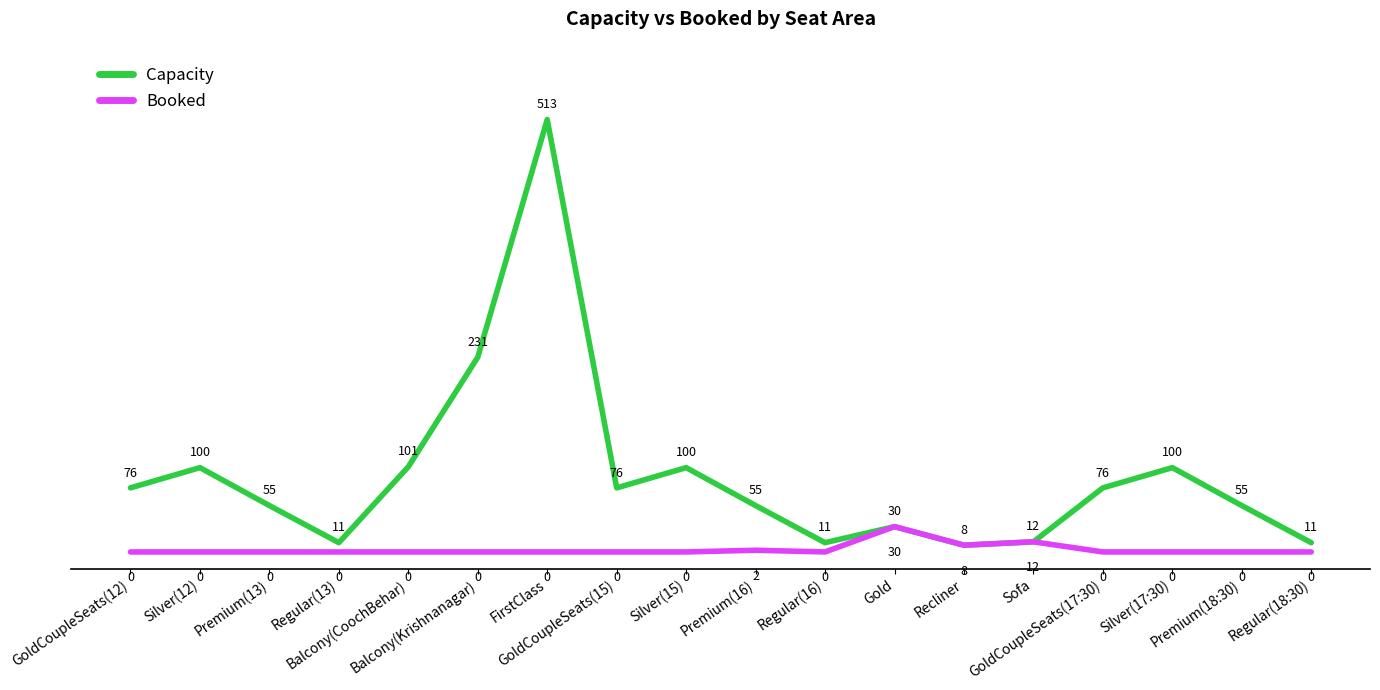

Is the value of Booked at Regular(18:30) greater than the value of Capacity at Silver(17:30)?

No